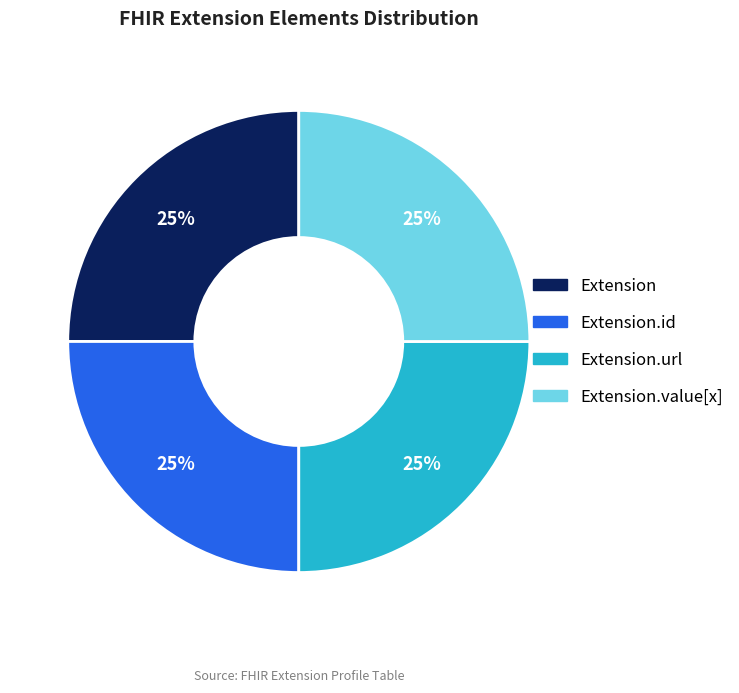

Does any single category account for the majority?

No